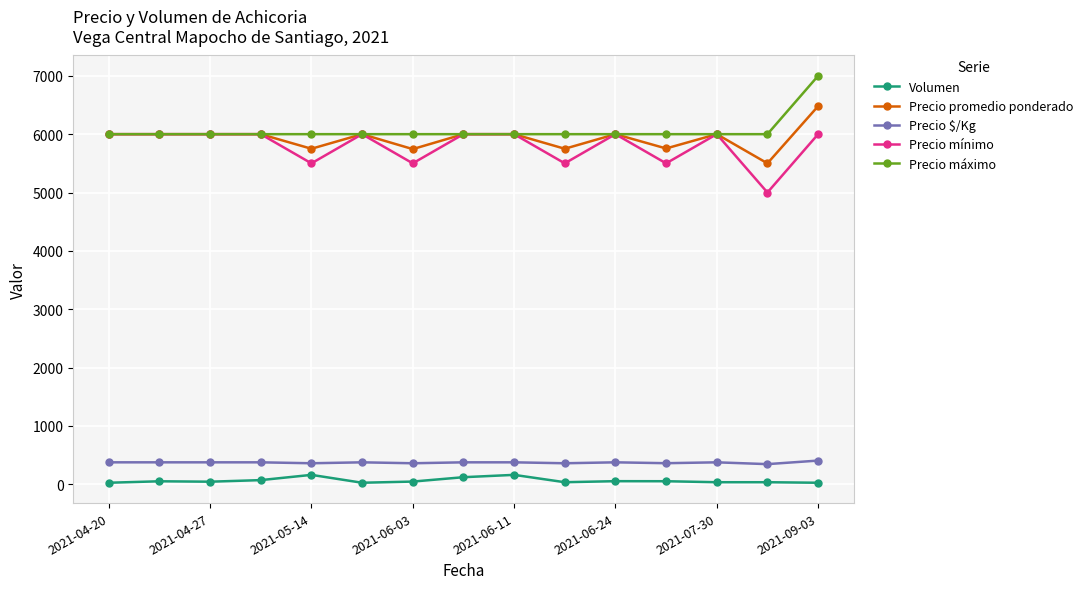

What is the lowest value of the Precio promedio ponderado series?

5500